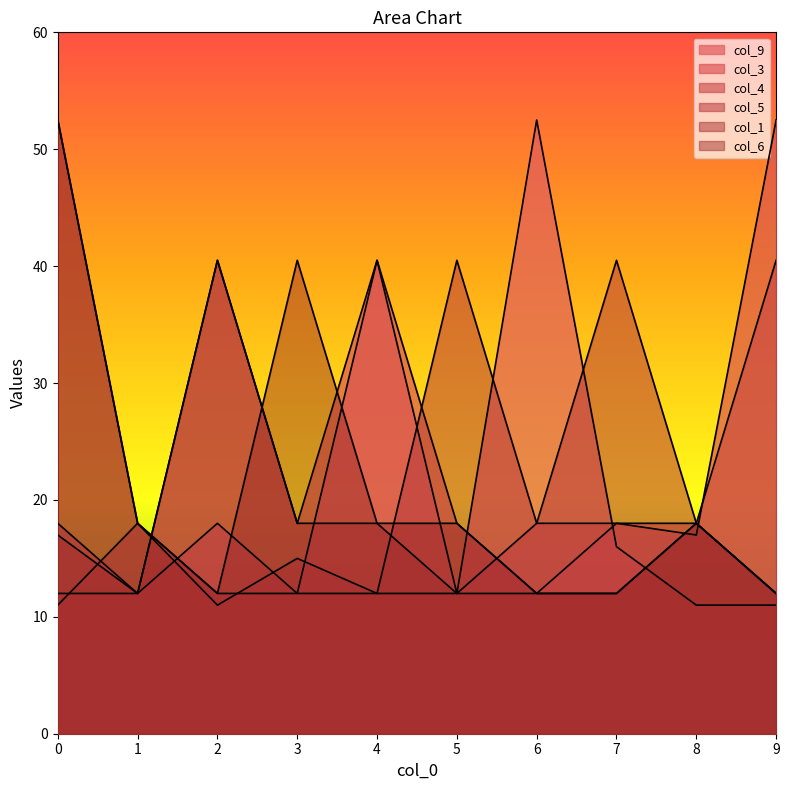

Rank the series by their maximum value, from highest to lowest.

col_9, col_3, col_5, col_6, col_4, col_1